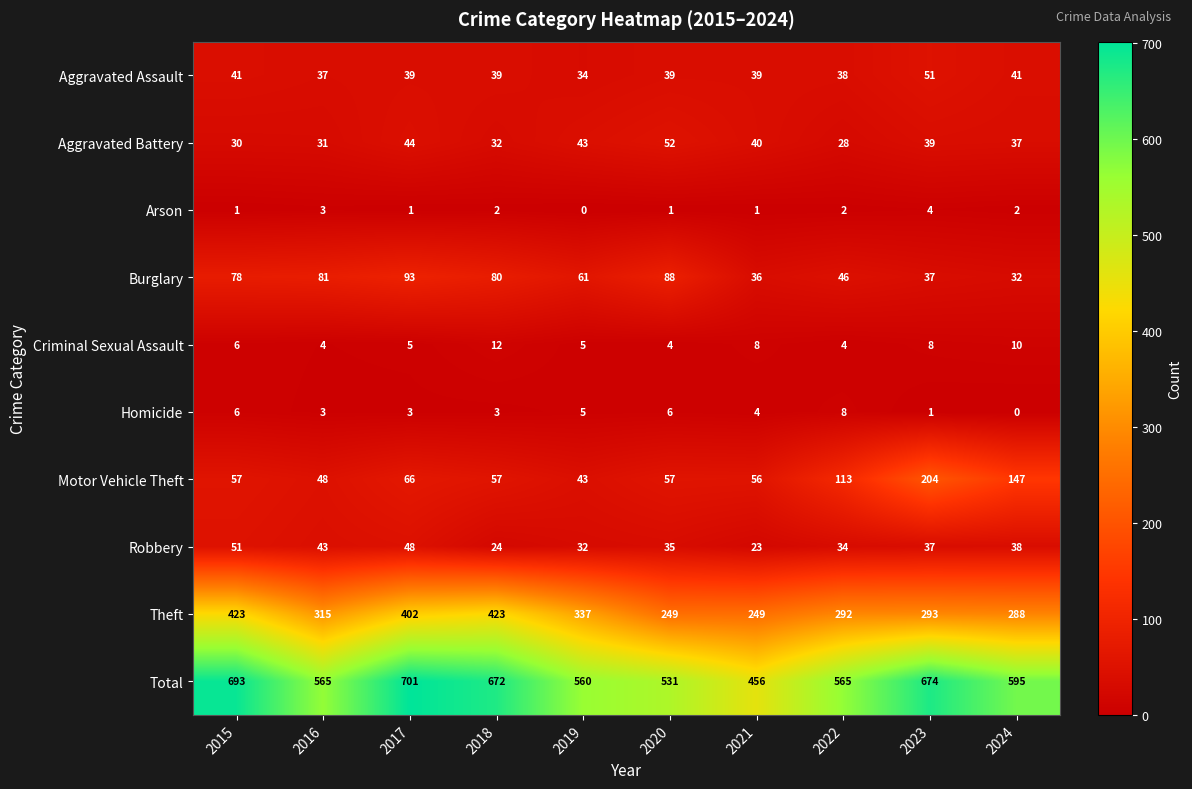

What is the total value across all series at 2016?

1130